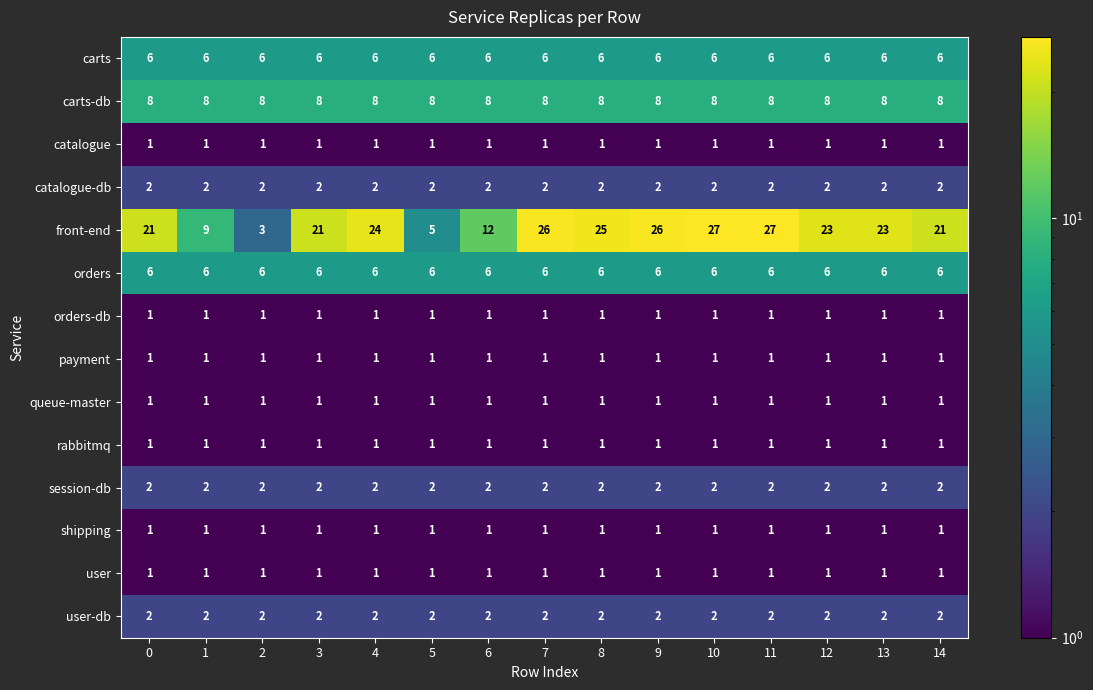

Which series has the largest range (max minus min)?

front-end